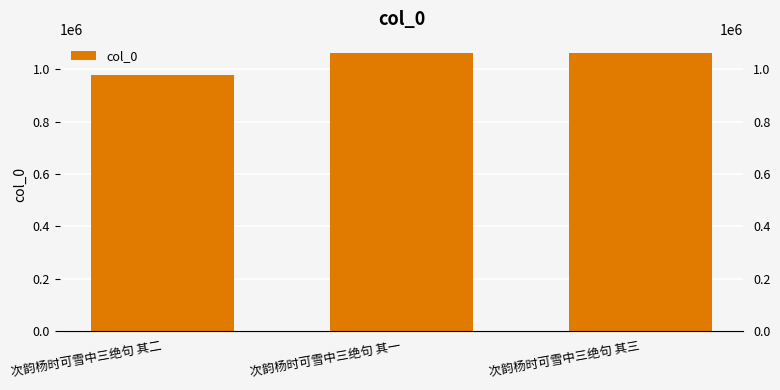

What is the average value?

1034343